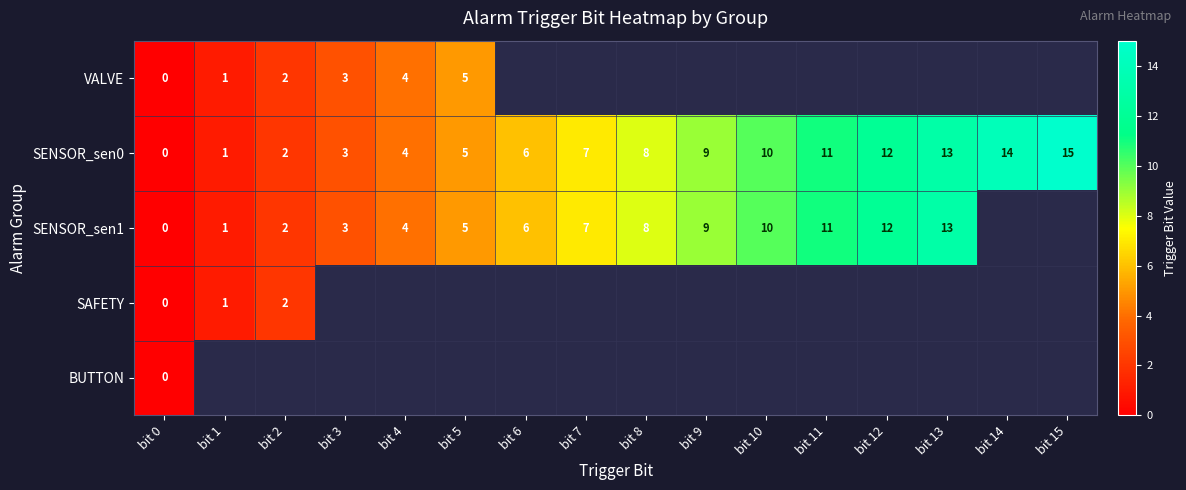

What is the sum of all SENSOR_sen0 values?

120